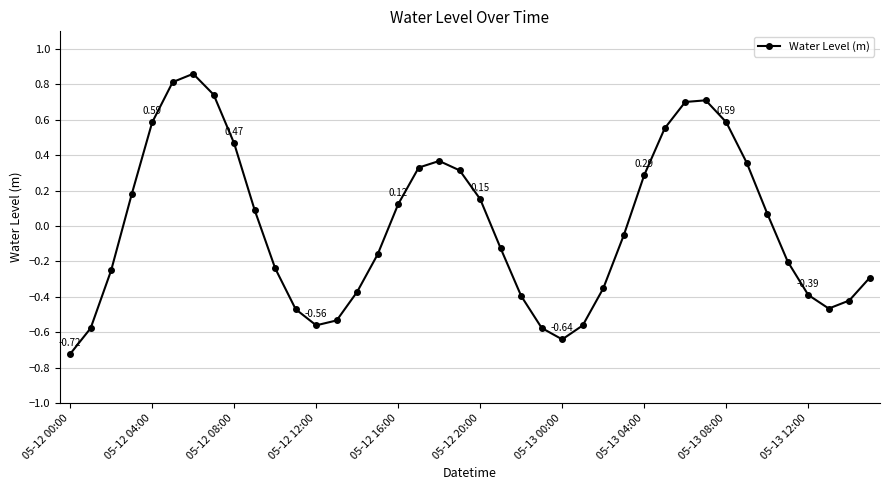

What is the difference between the maximum and minimum values?

1.6